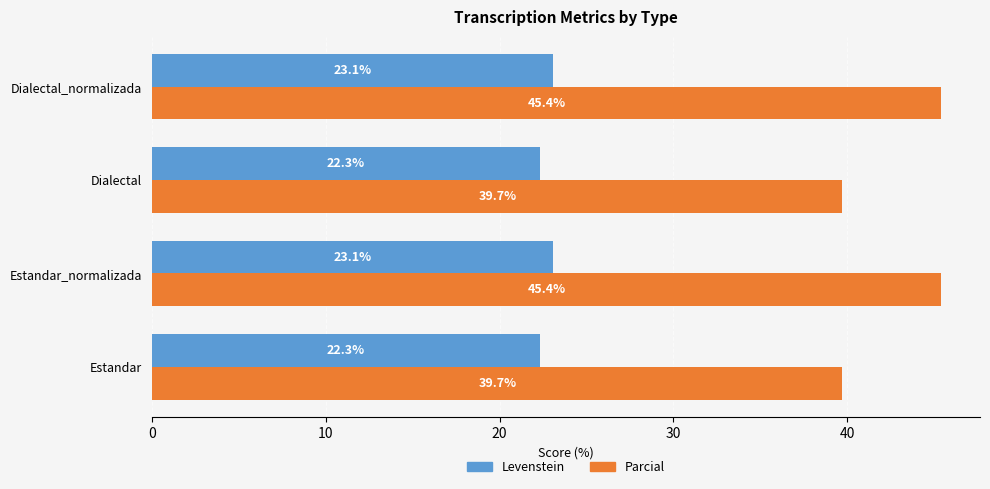

What is the sum of all Levenstein values?

90.8